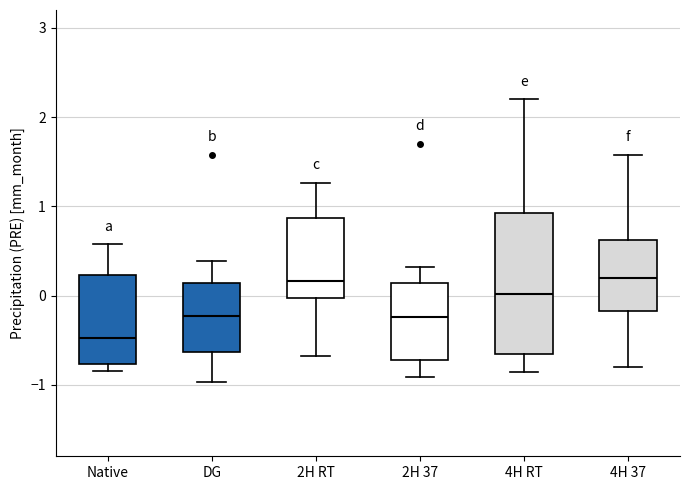

Reading left to right, read every box against the y-axis: the position of its median line, the range the box covers, and the ends of its whiskers. The values are not printed on the chart, so give them approximately, as read against the axis.

Native: median -0.5, box -0.8 to 0.2, whiskers -0.8 (just below the box's lower edge) to 0.6
DG: median -0.2, box -0.6 to 0.1, whiskers -1.0 to 0.4
2H RT: median 0.2, box 0.0 to 0.9, whiskers -0.7 to 1.3
2H 37: median -0.2, box -0.7 to 0.1, whiskers -0.9 to 0.3
4H RT: median 0.0, box -0.7 to 0.9, whiskers -0.9 to 2.2
4H 37: median 0.2, box -0.2 to 0.6, whiskers -0.8 to 1.6